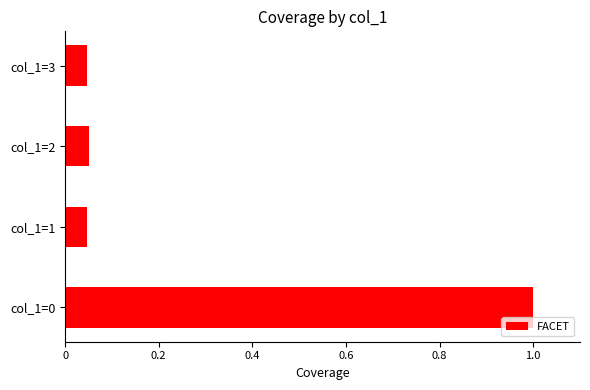

True or false: the data shows 1.0 at col_1=0.

True